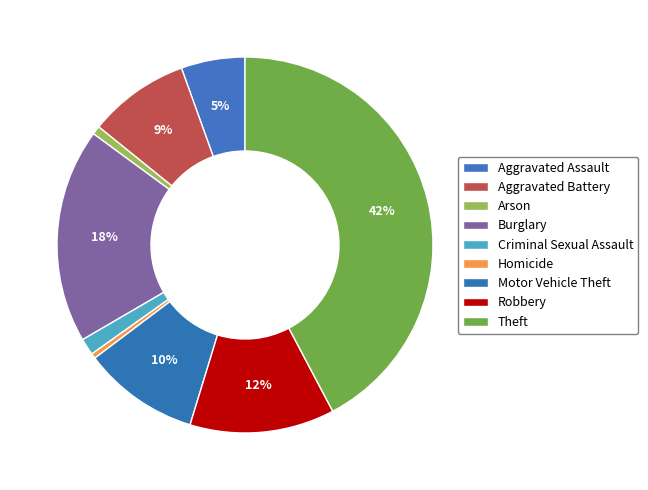

What is the largest slice in the pie chart?

Theft